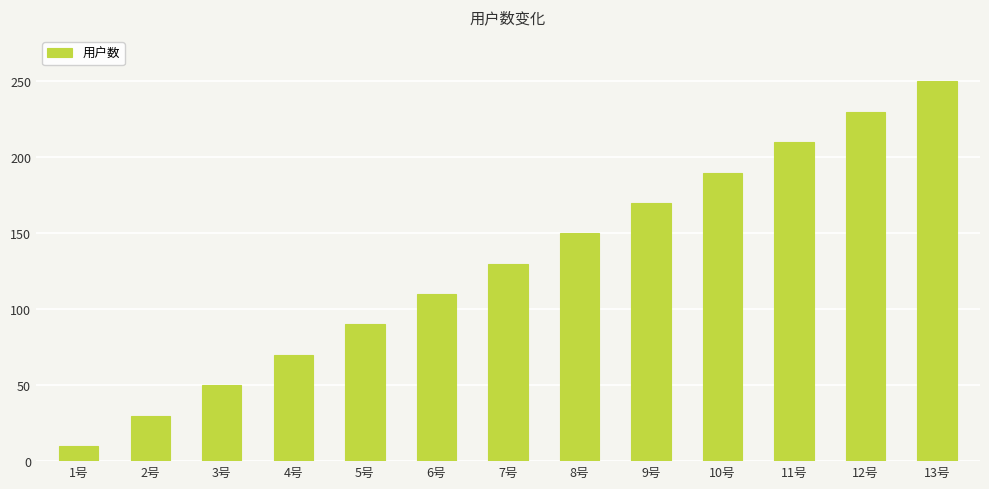

What is the average value?

130